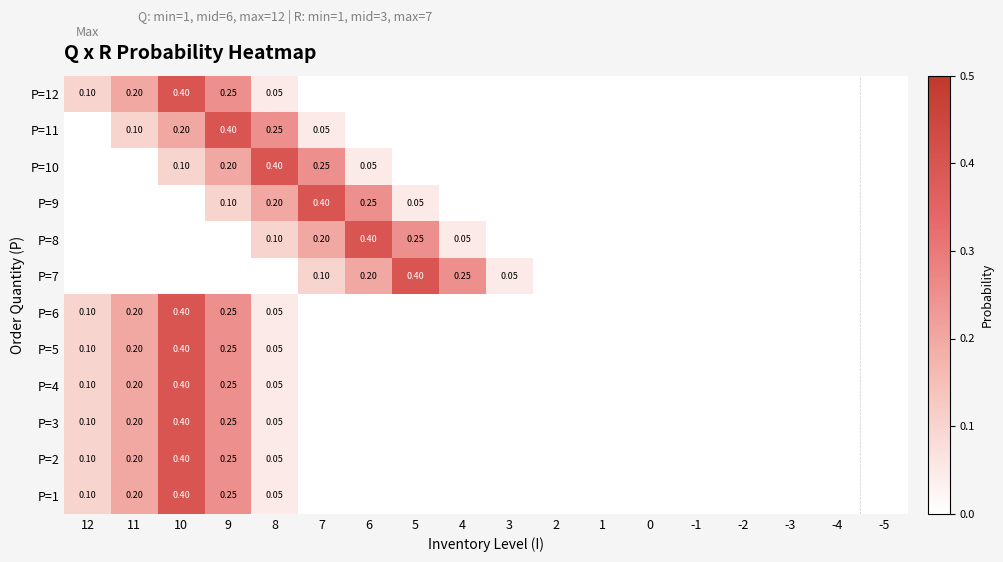

True or false: P=6 has a value of 0.0 at 2.

True